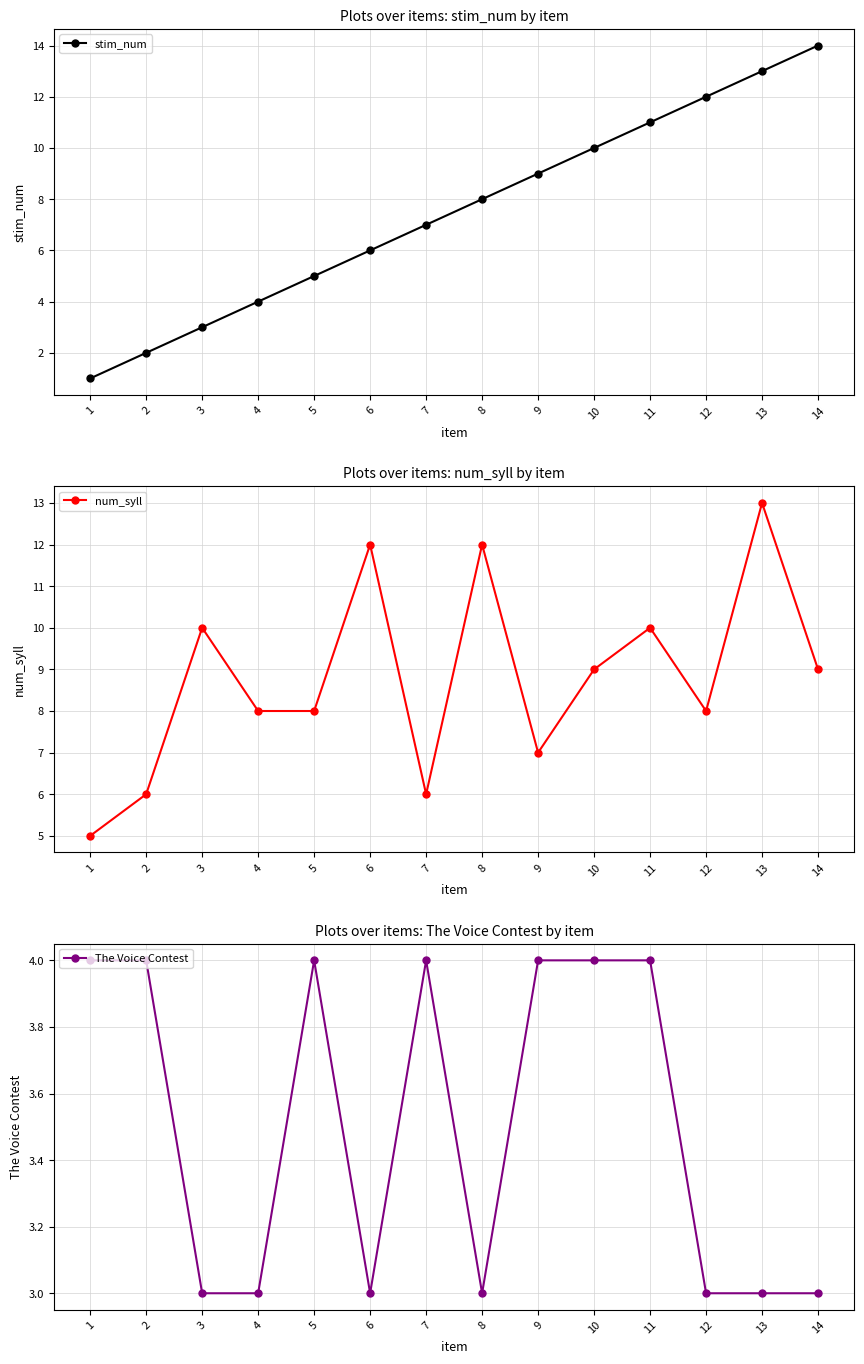

How many lines are shown in the chart?

3